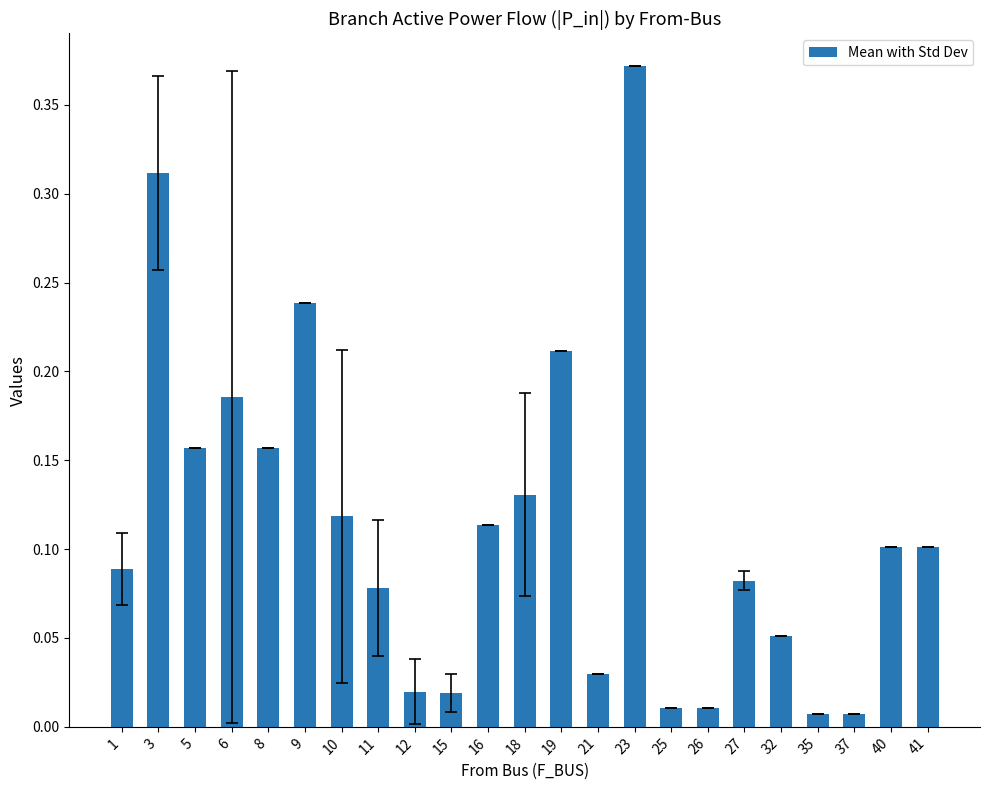

Which label corresponds to the largest value in the chart?

23